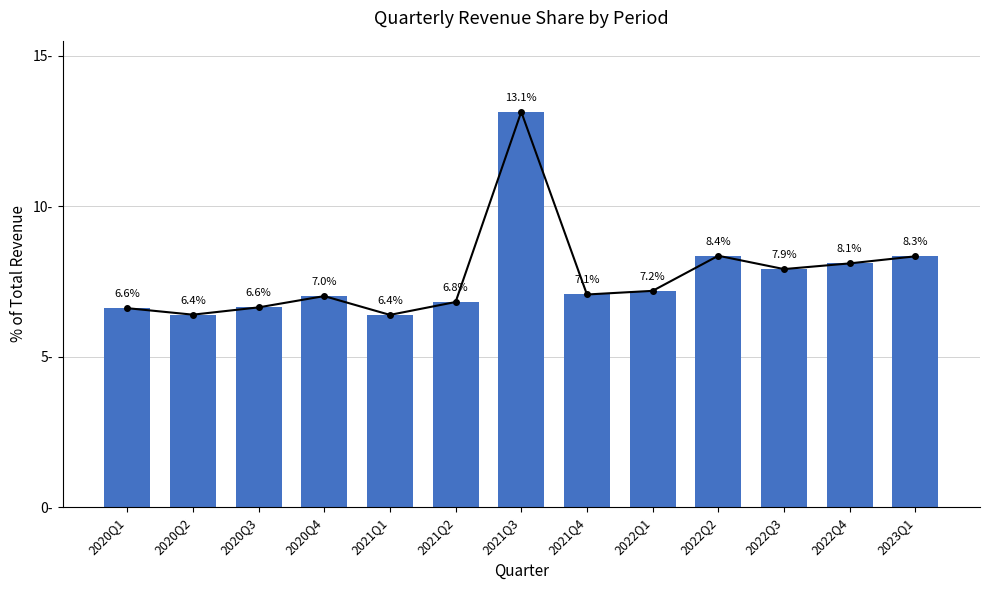

Does the chart contain stacked bars?

No